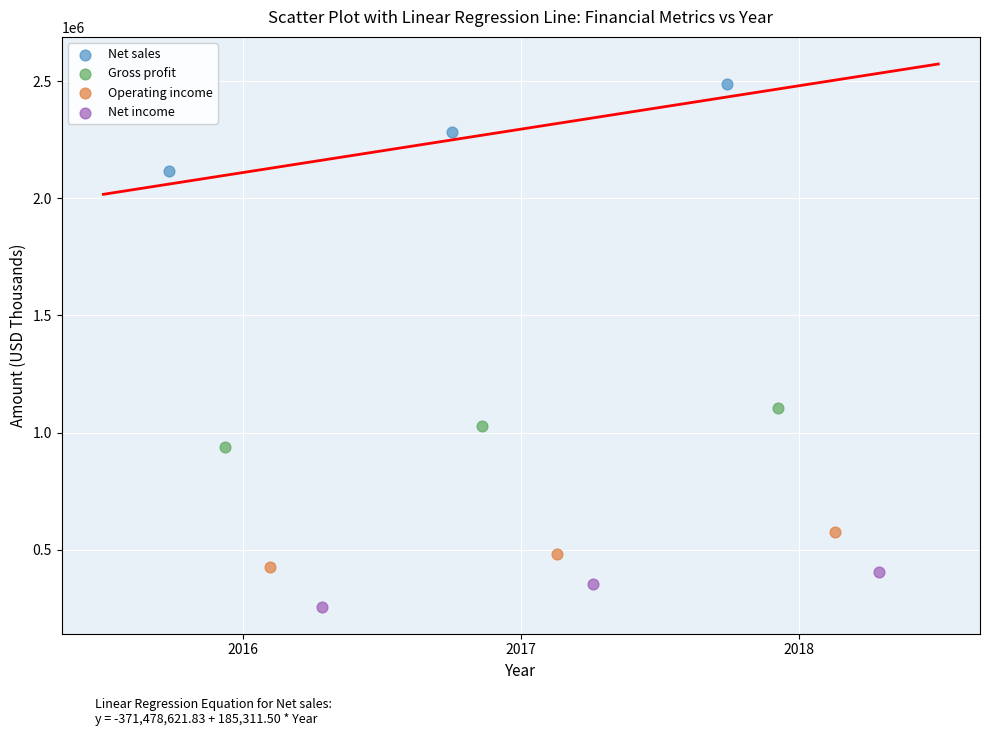

What are all the series names shown in the legend?

Net sales, Gross profit, Operating income, Net income